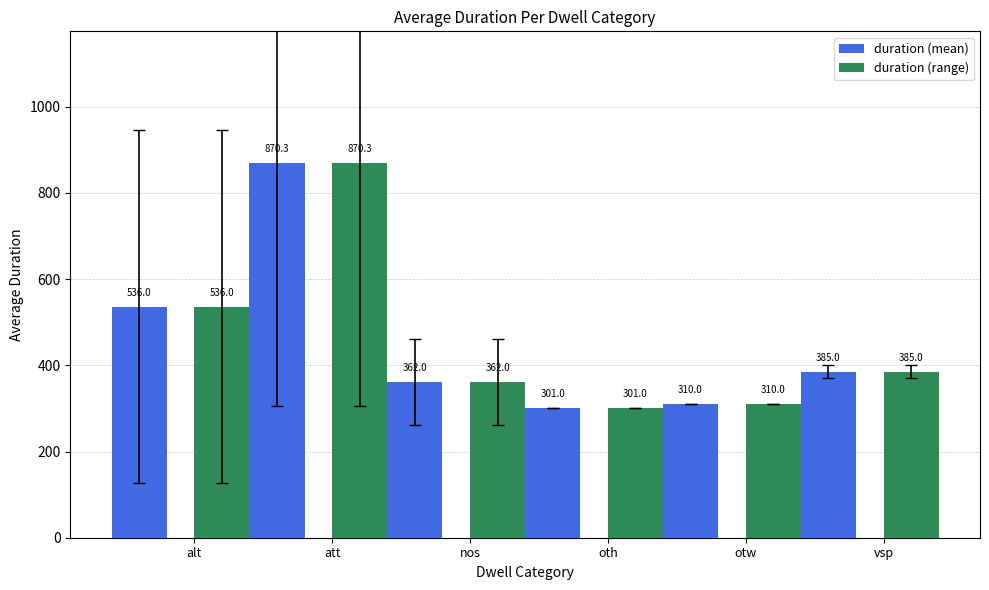

Reading left to right, list all the values displayed in this chart.

duration (mean): 536.0	870.3	362.0	301.0	310.0	385.0
duration (range): 536.0	870.3	362.0	301.0	310.0	385.0